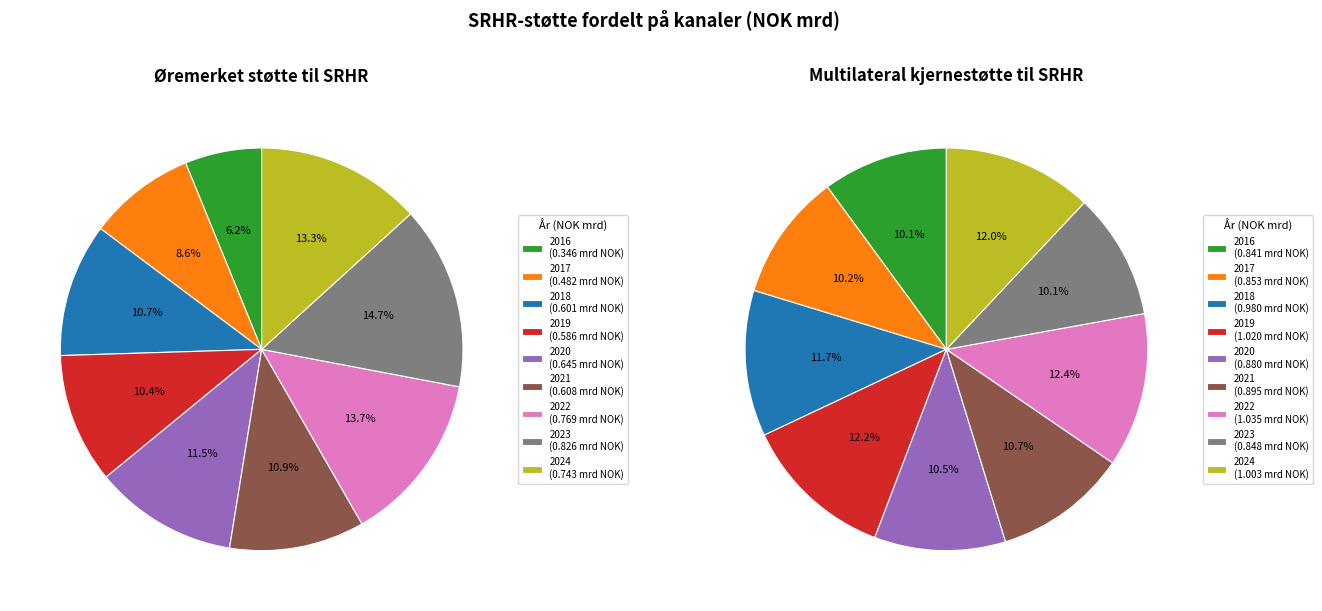

Is it true that 2019 is 10% of the pie?

True